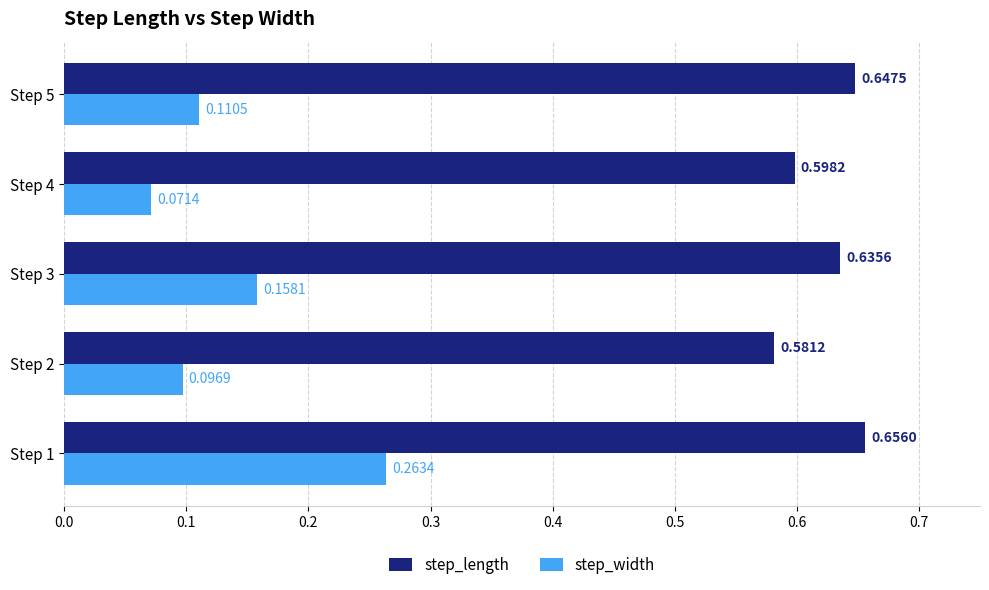

Between Step 3 and Step 4, which series saw the biggest shift?

step_width